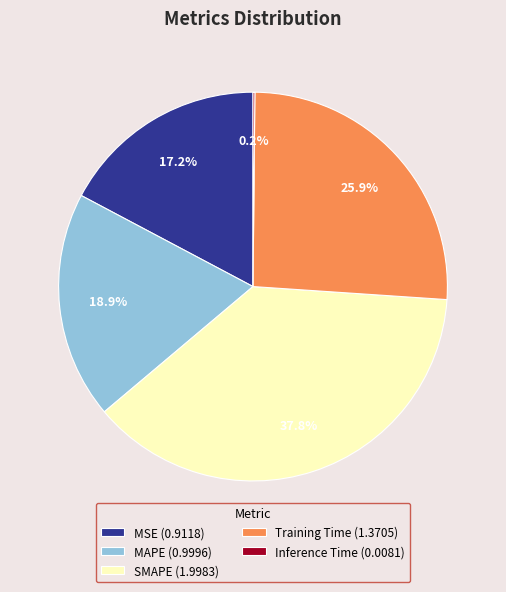

To the nearest percent, what is the difference between the SMAPE and MAPE slice percentages?

19%